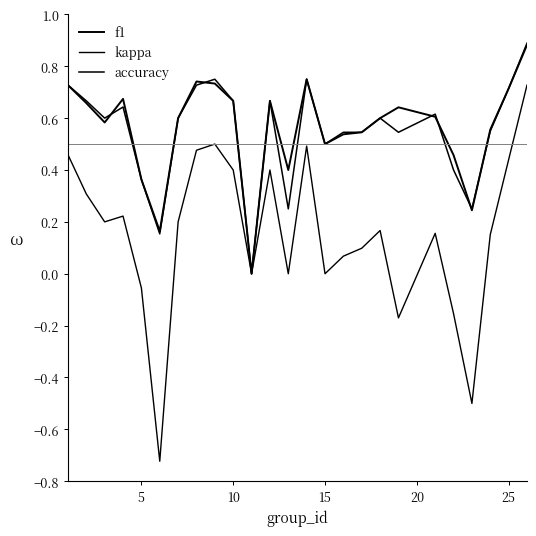

Does the chart display data point markers on the line(s)?

No